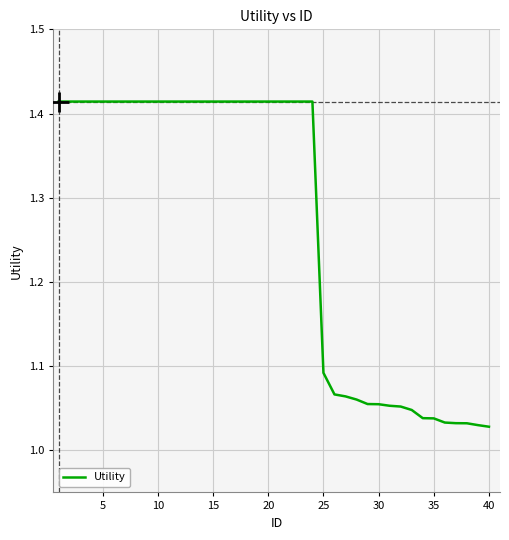

What is the difference between the maximum and minimum values?

0.4